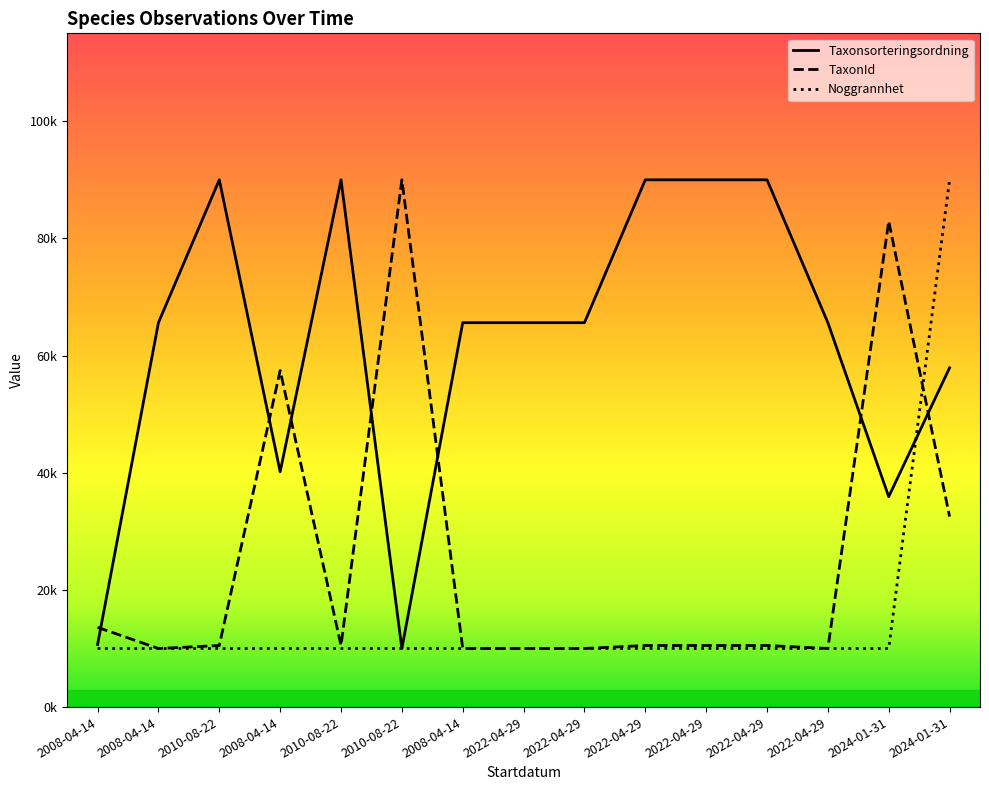

Reading left to right, what are all the values shown in this chart?

Taxonsorteringsordning: 10685.1	65612.6	90000.0	40171.3	90000.0	10000.0	65612.6	65612.6	65612.6	90000.0	90000.0	90000.0	65612.6	35909.1	57911.7
TaxonId: 13605.6	10000.0	10512.2	57446.9	10512.2	90000.0	10000.0	10000.0	10000.0	10512.2	10512.2	10512.2	10000.0	82932.1	32514.7
Noggrannhet: 10000.0	10000.0	10000.0	10000.0	10000.0	10000.0	10000.0	10000.0	10000.0	10000.0	10000.0	10000.0	10000.0	10000.0	90000.0